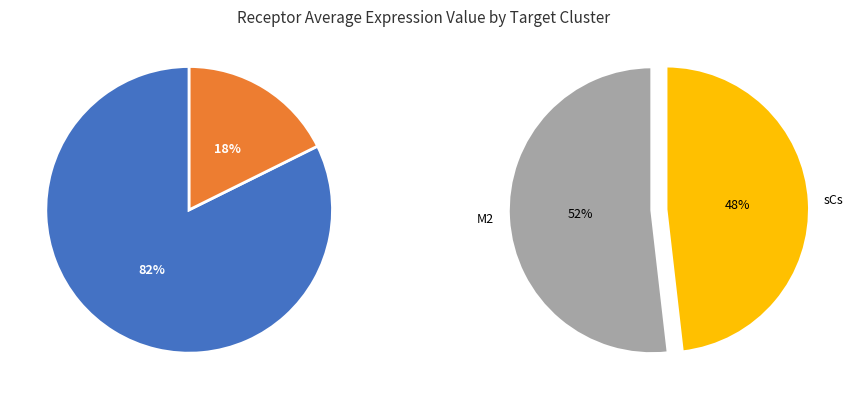

Rank the categories by value from lowest to highest.

sCs, M2, FAPs, ECs